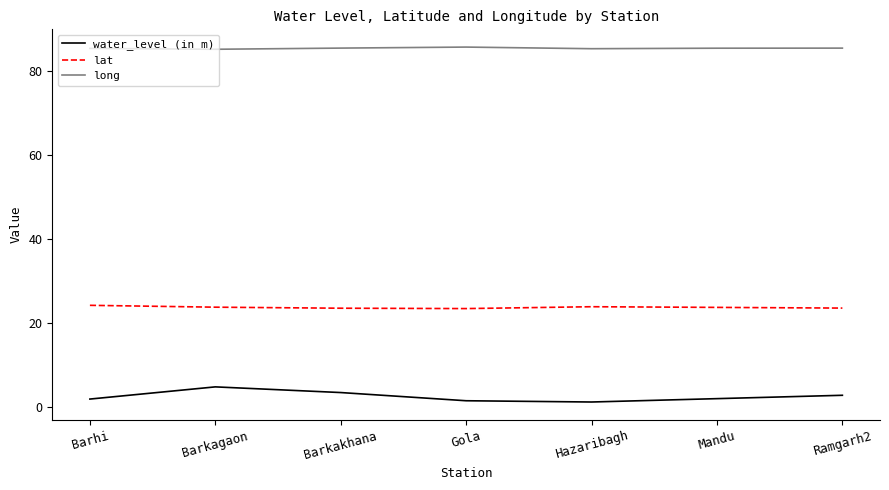

What are all the series names shown in the legend?

water_level (in m), lat, long